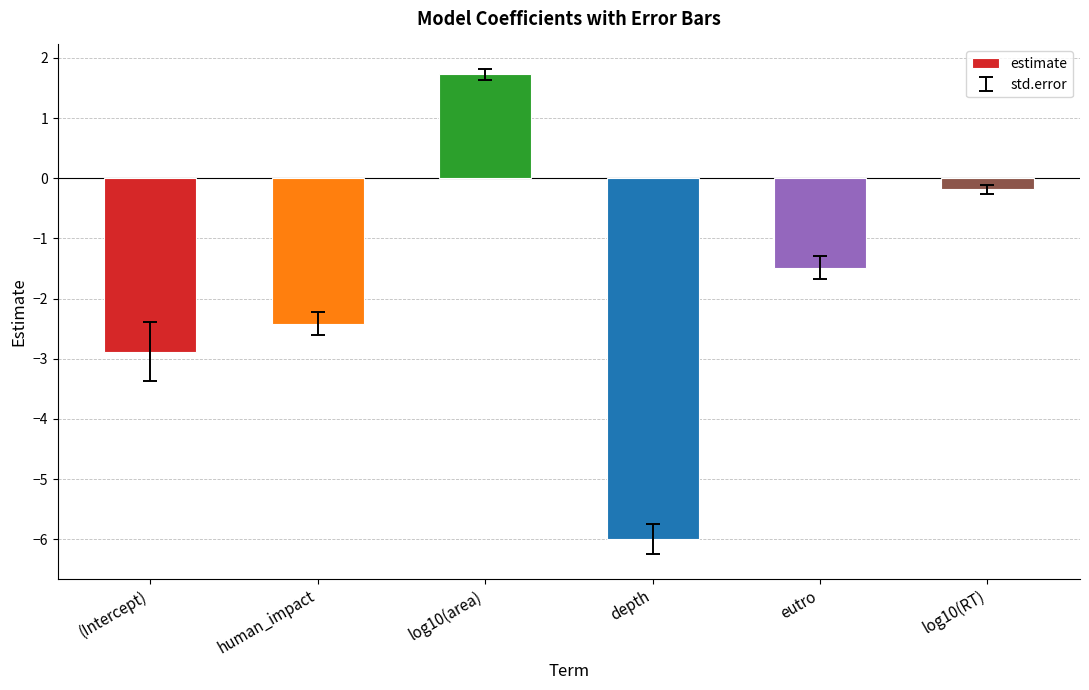

What is the label of the 2nd bar from the left?

human_impact